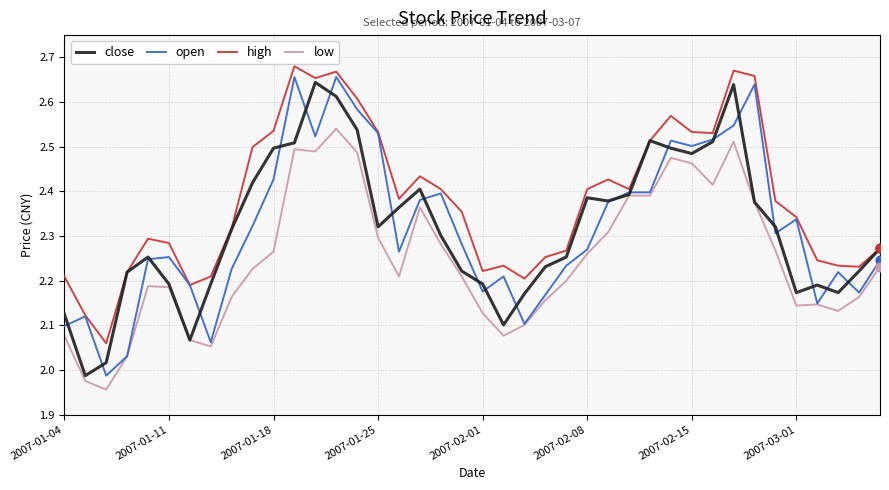

Which series has the largest total across all categories?

high